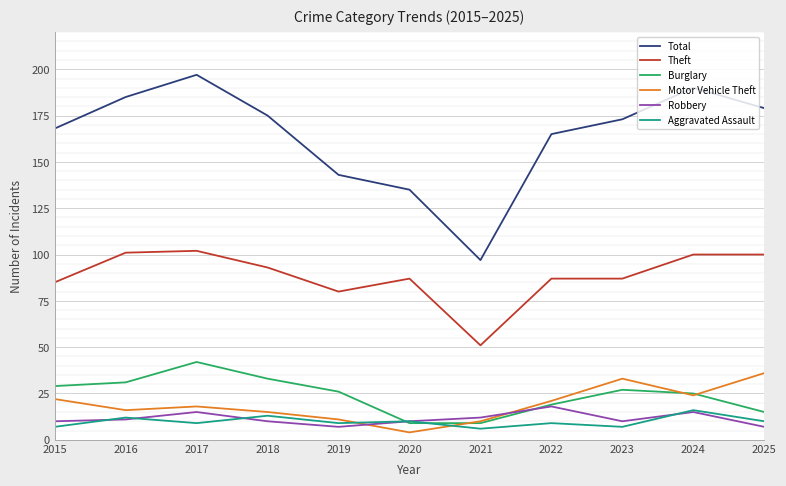

Reading left to right, list all the values displayed in this chart.

Total: 2015=168	2016=185	2017=197	2018=175	2019=143	2020=135	2021=97	2022=165	2023=173	2024=190	2025=179
Theft: 2015=85	2016=101	2017=102	2018=93	2019=80	2020=87	2021=51	2022=87	2023=87	2024=100	2025=100
Burglary: 2015=29	2016=31	2017=42	2018=33	2019=26	2020=9	2021=9	2022=19	2023=27	2024=25	2025=15
Motor Vehicle Theft: 2015=22	2016=16	2017=18	2018=15	2019=11	2020=4	2021=10	2022=21	2023=33	2024=24	2025=36
Robbery: 2015=10	2016=11	2017=15	2018=10	2019=7	2020=10	2021=12	2022=18	2023=10	2024=15	2025=7
Aggravated Assault: 2015=7	2016=12	2017=9	2018=13	2019=9	2020=10	2021=6	2022=9	2023=7	2024=16	2025=10